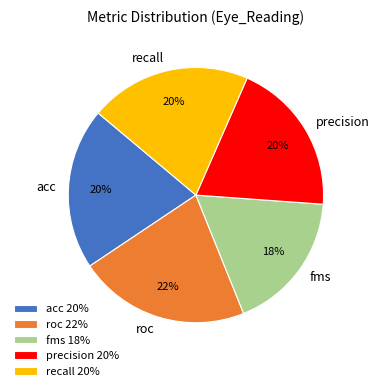

Is there a majority slice in this chart?

No